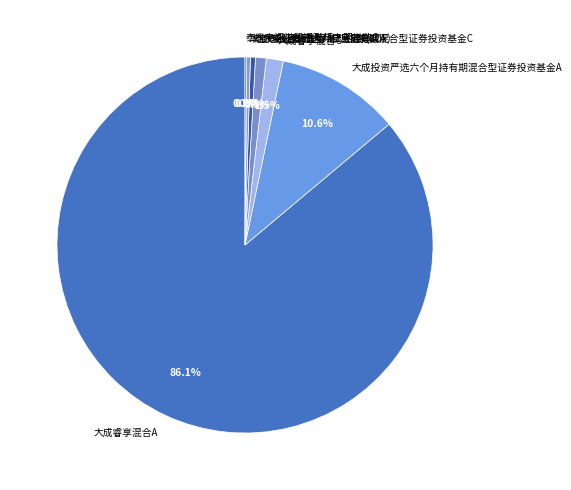

What is the largest slice in the pie chart?

大成睿享混合A